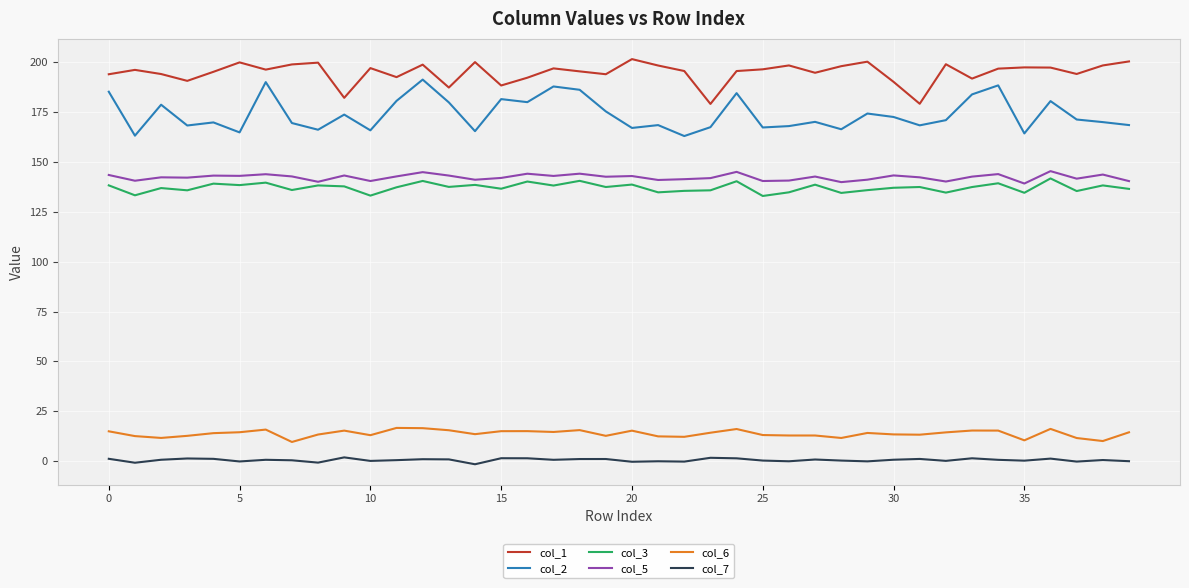

Which series has the largest total across all categories?

col_1